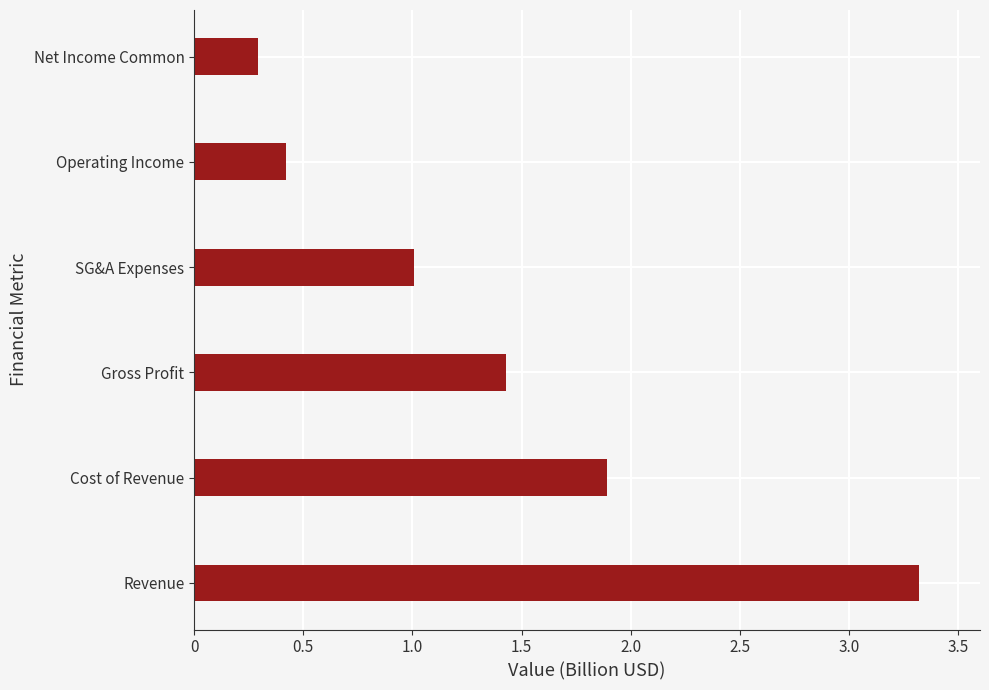

What is the minimum value shown in the chart?

0.3